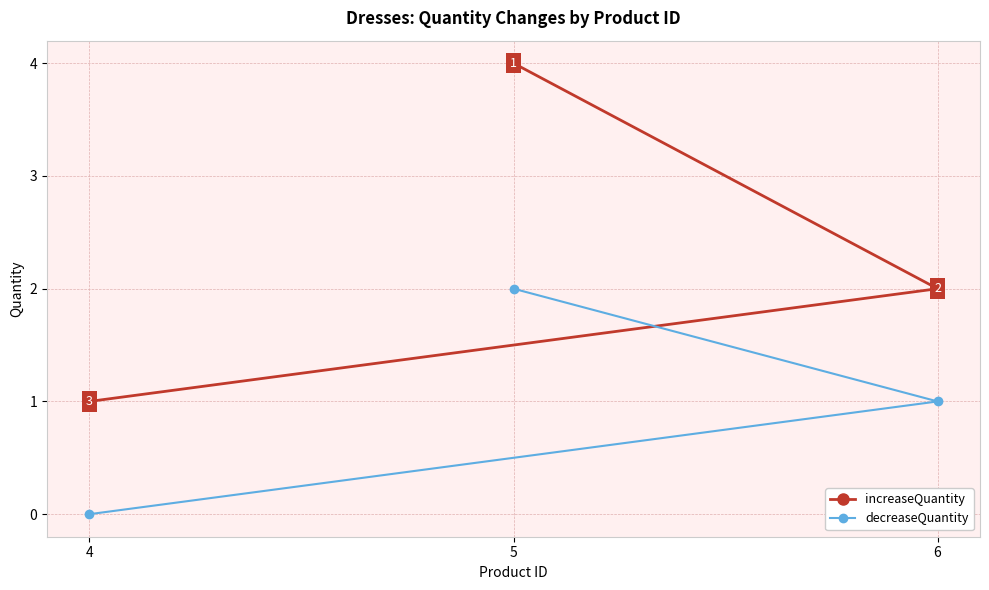

Which category has the highest value in the decreaseQuantity series?

5